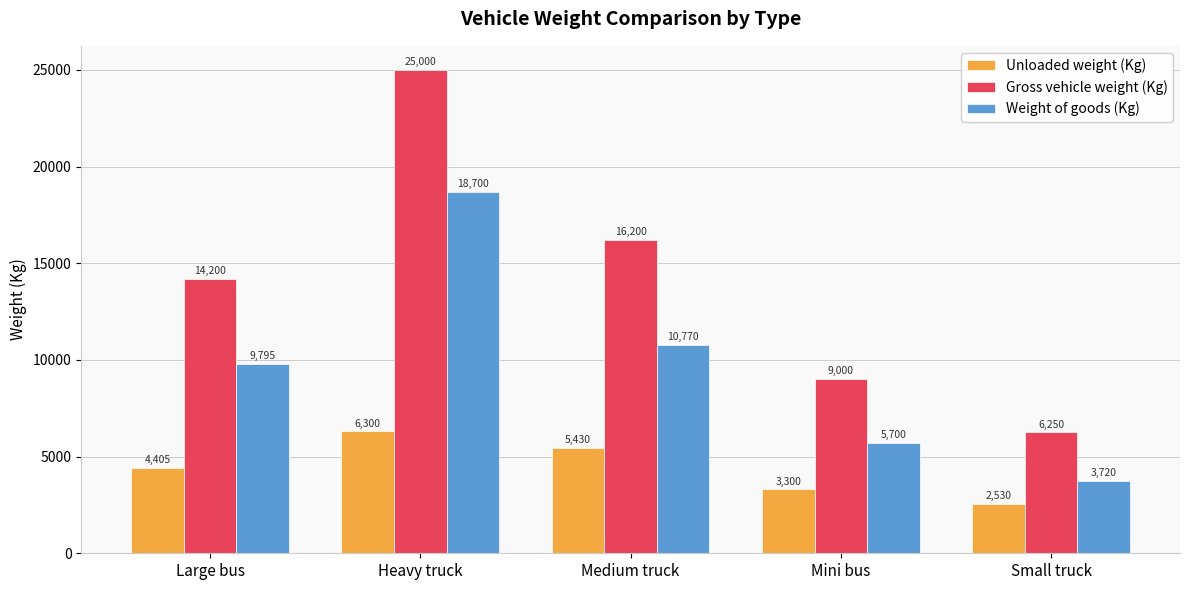

What is the minimum value shown in the chart?

2530